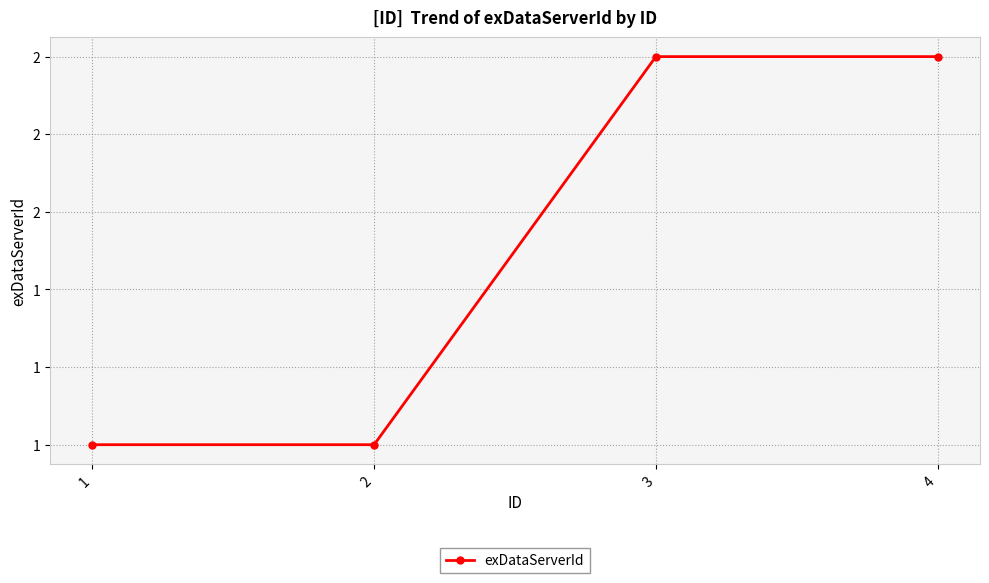

Is this an area chart (filled region under the line)?

No